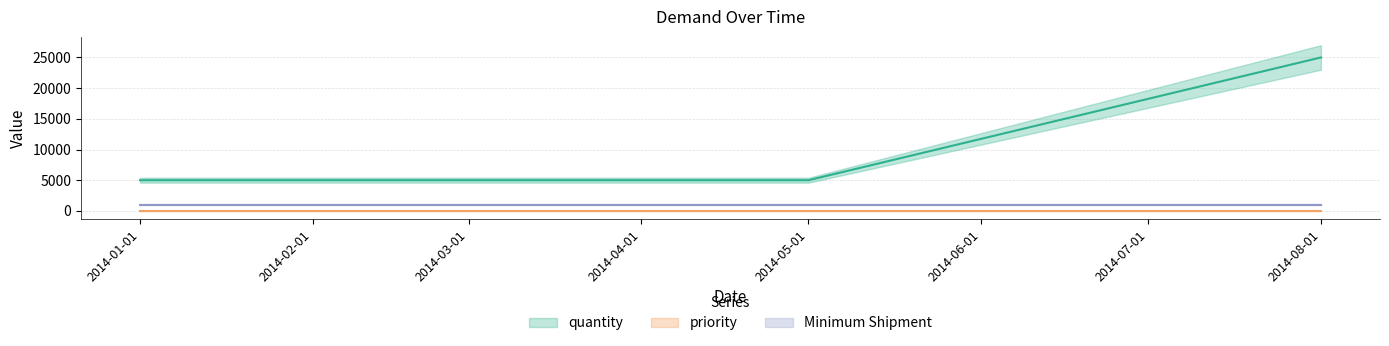

The value of quantity at 2014-01-01 is 3475. True or false?

False